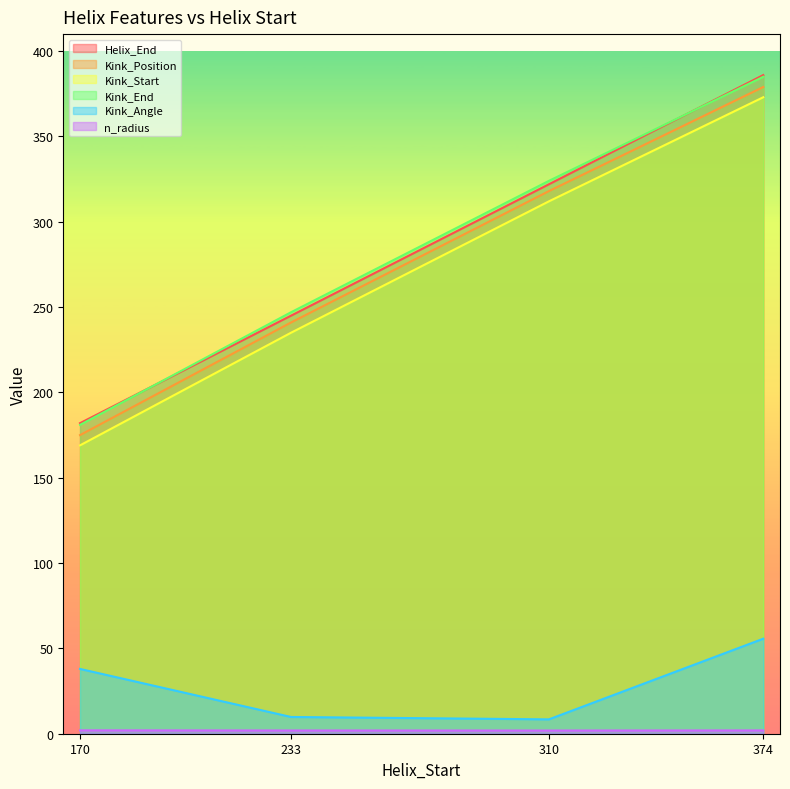

True or false: Kink_Position has more than 2 points higher than both neighbors.

False